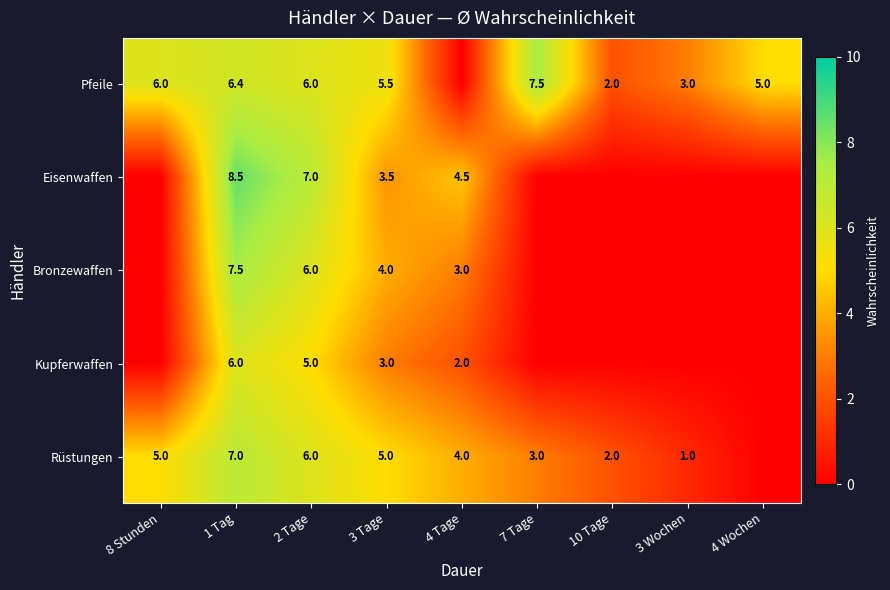

At how many categories does at least one series exceed 4?

7